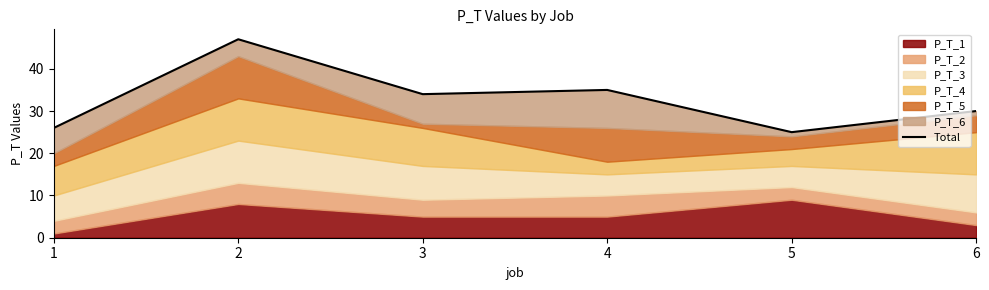

What is the value of the 2nd point from the left?

47